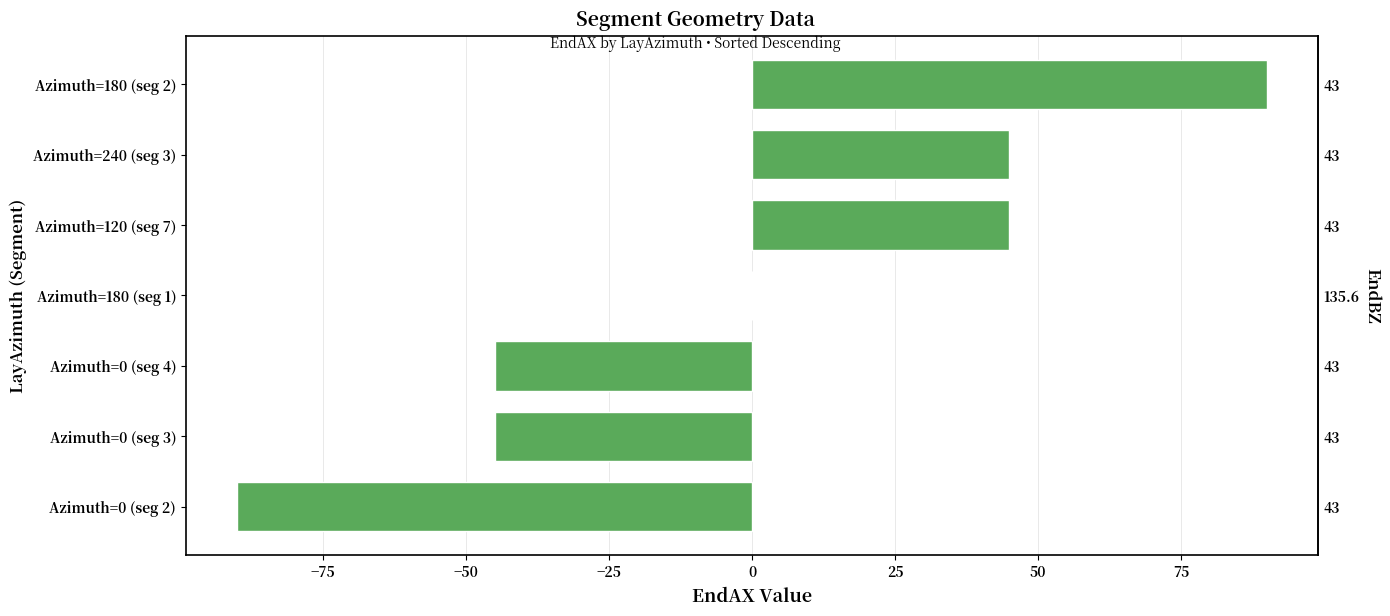

What is the difference between the values at Azimuth=180 (seg 1) and Azimuth=0 (seg 4)?

45